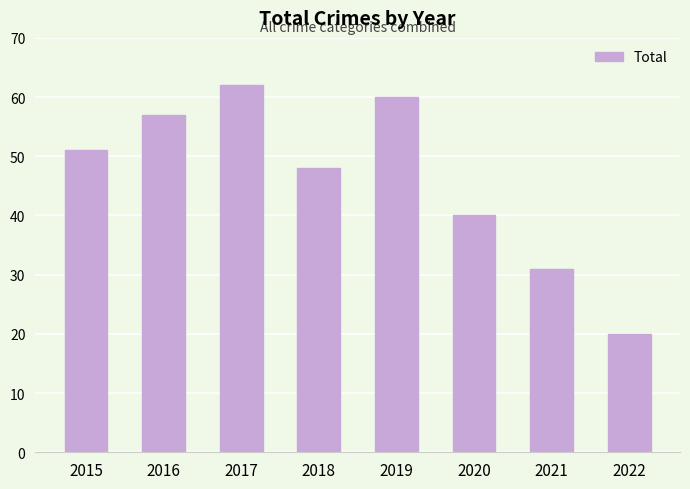

List the labels in order of value, smallest first.

2022, 2021, 2020, 2018, 2015, 2016, 2019, 2017